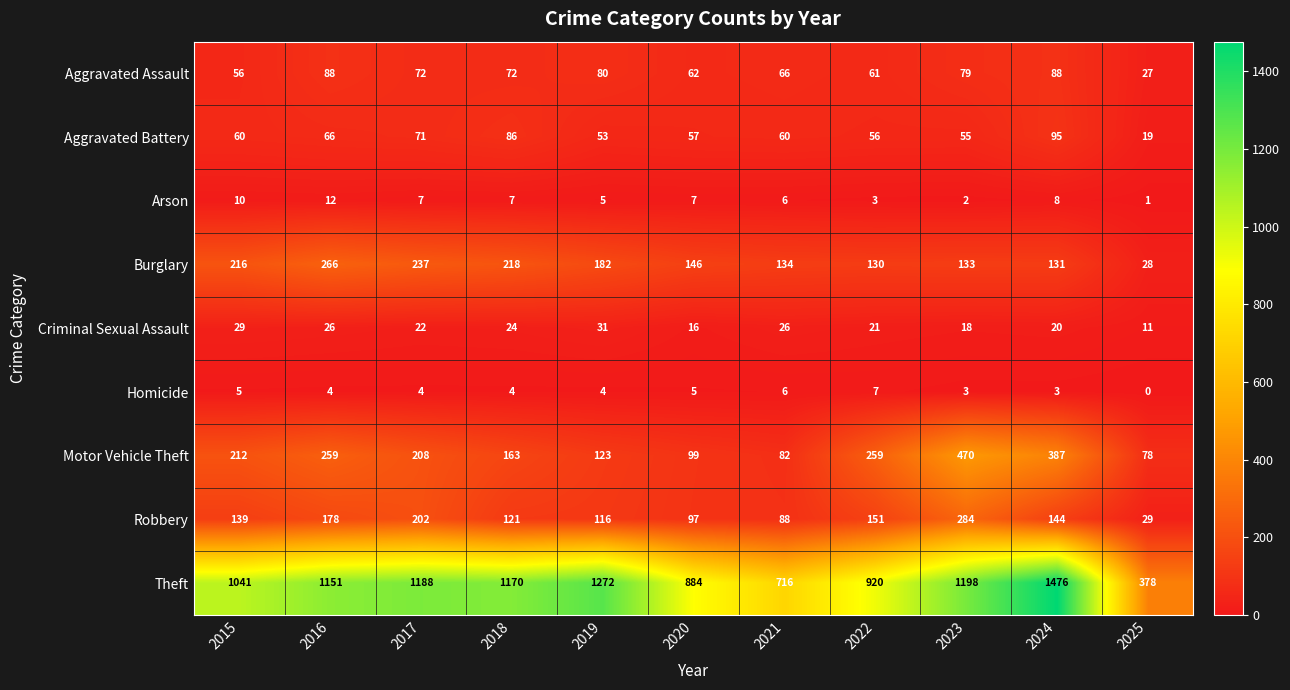

What is the difference between the maximum and minimum values in the Burglary series?

238